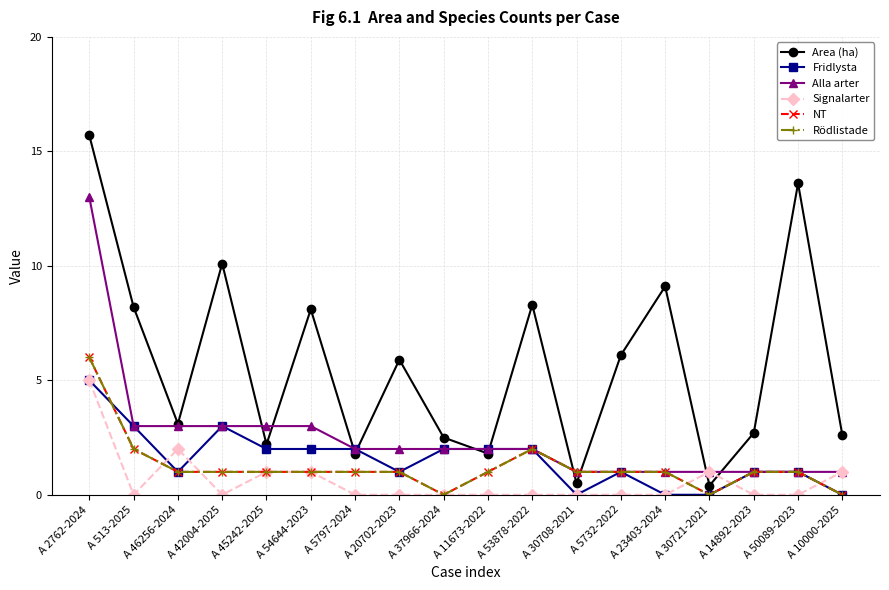

True or false: Rödlistade has more than 0 points higher than both neighbors.

True